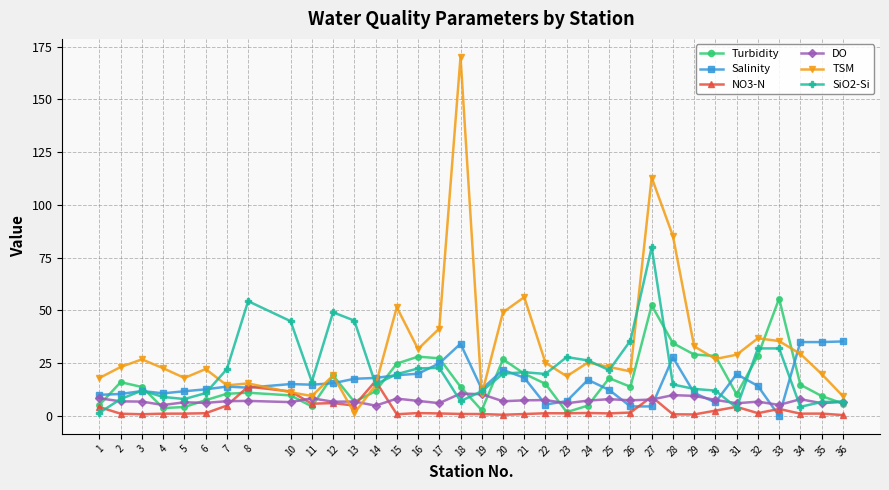

Where is the first local minimum for TSM?

5